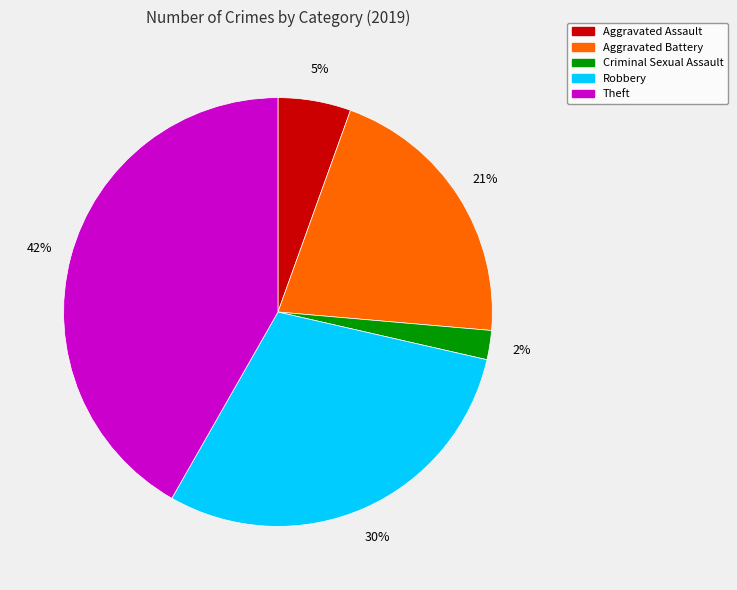

Is there any slice that represents more than half of the pie?

No